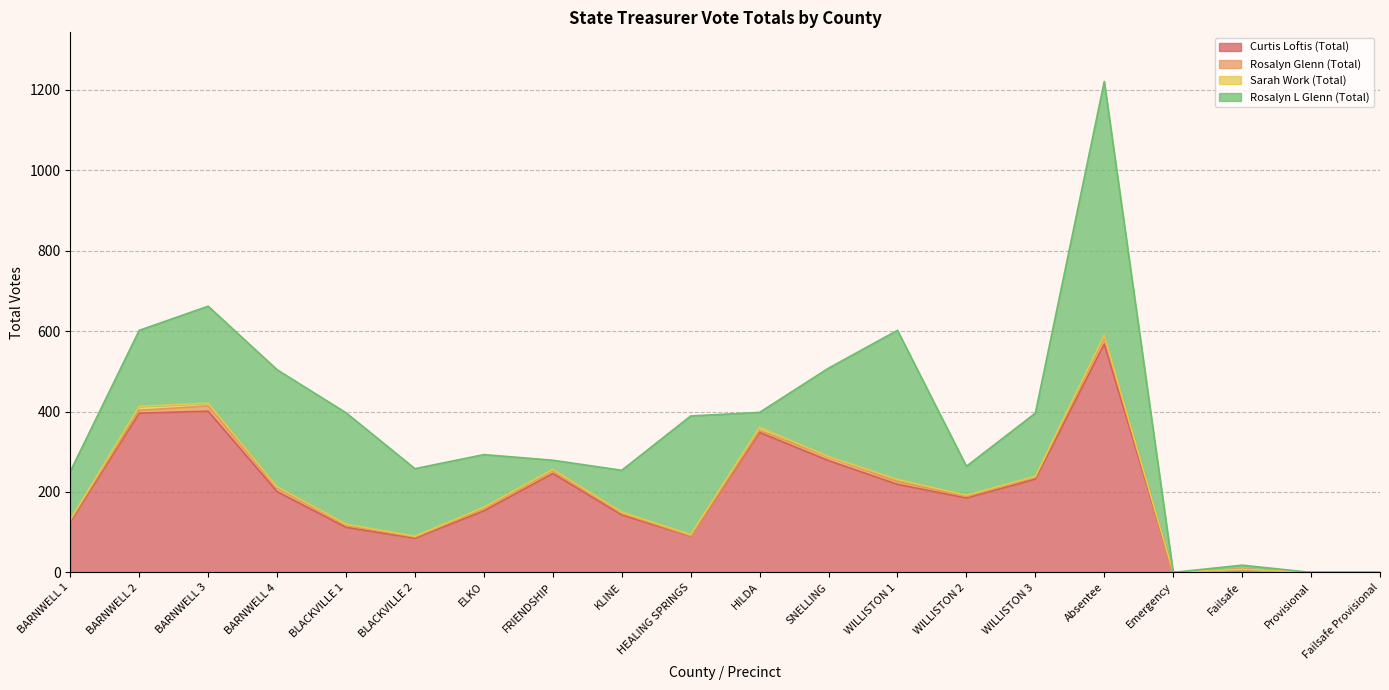

Rank the series by their maximum value, from lowest to highest.

Sarah Work (Total), Rosalyn Glenn (Total), Curtis Loftis (Total), Rosalyn L Glenn (Total)